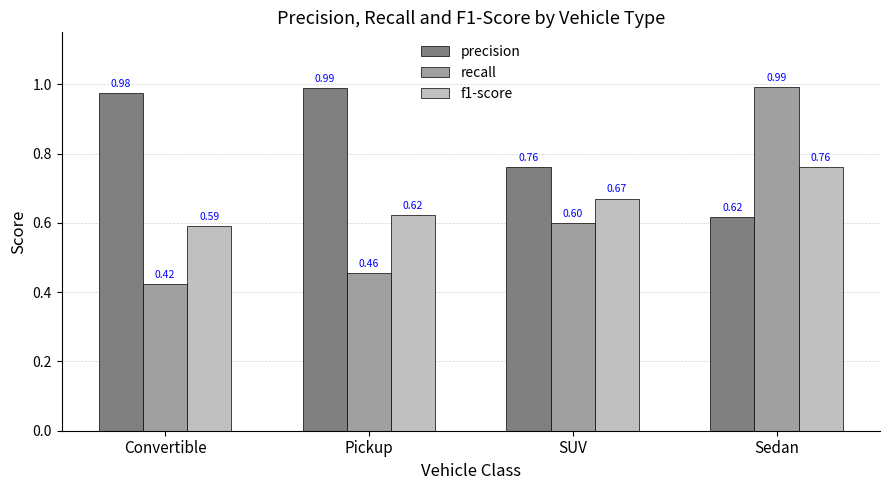

What is the total value across all series at Convertible?

2.0